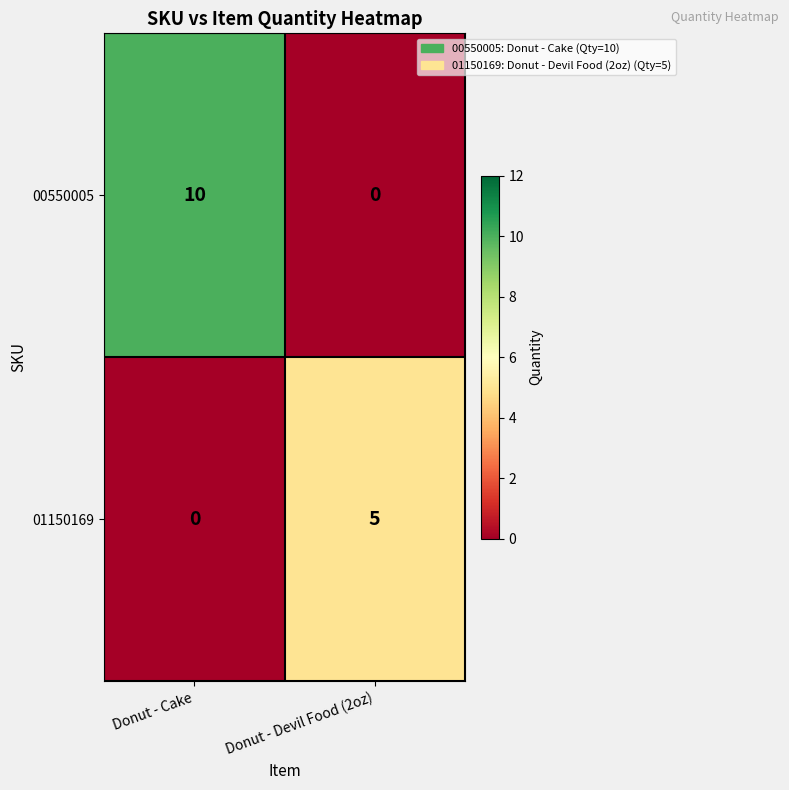

How many series are shown in this chart?

2